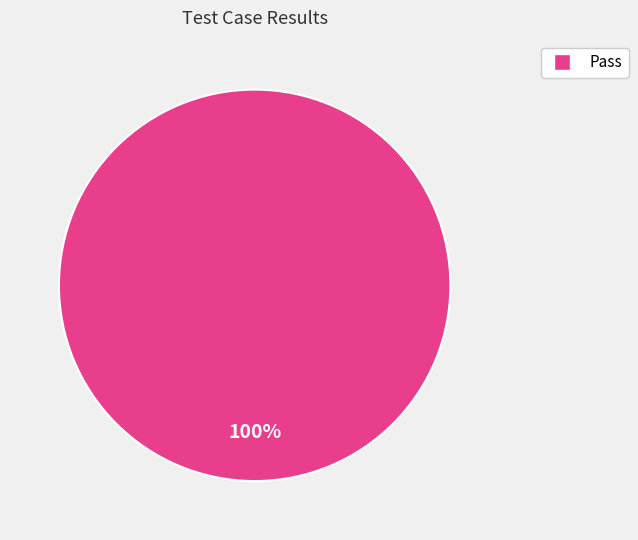

Does any single category account for the majority?

Yes